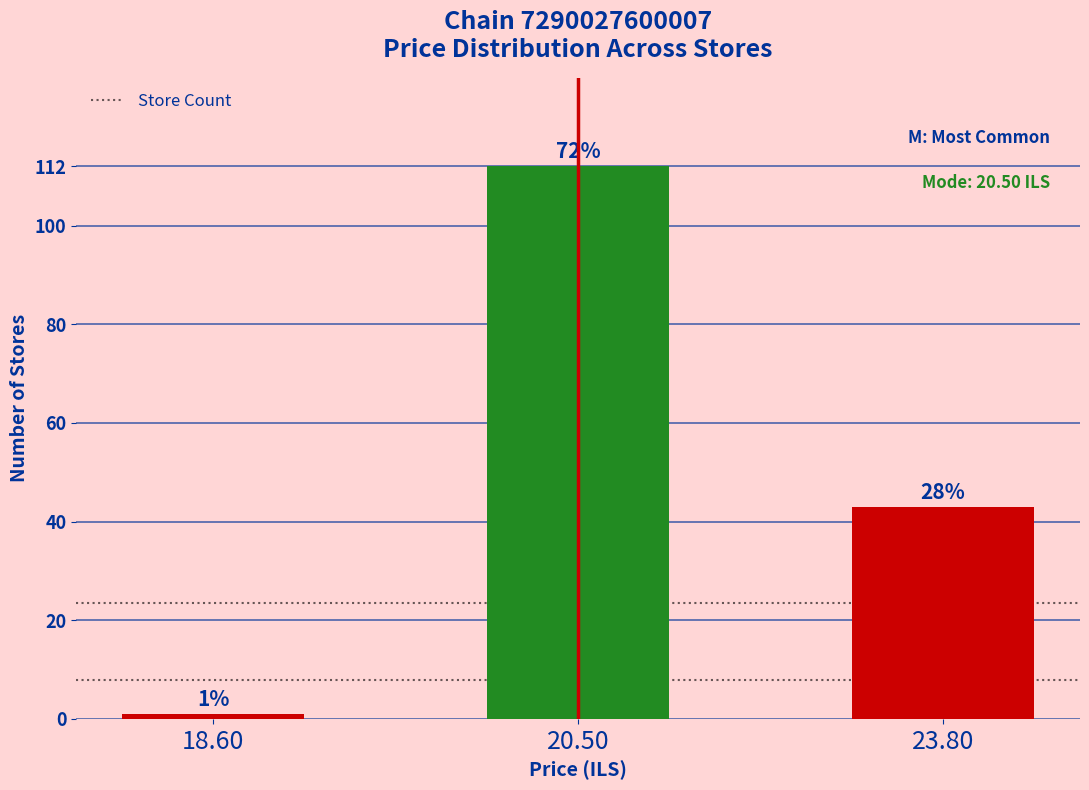

How many bars are there in total?

3